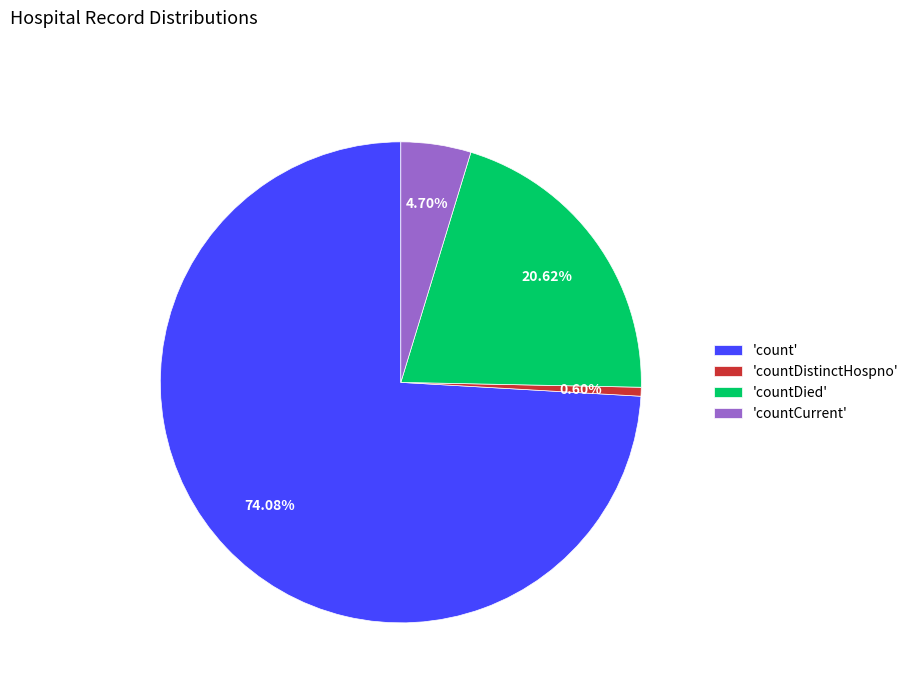

Does any single category account for the majority?

Yes